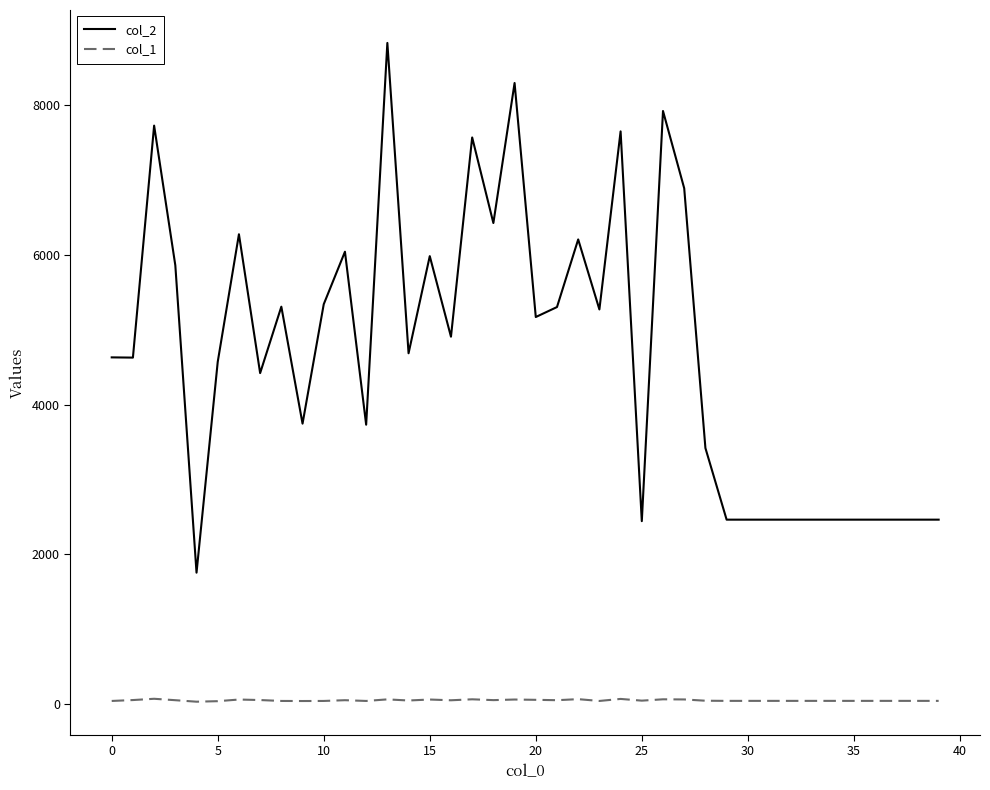

Which series has the largest range (max minus min)?

col_2